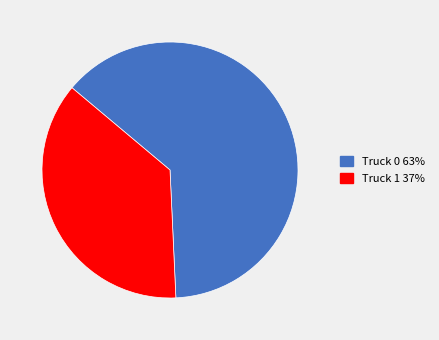

Is it true that Truck 1 is 37% of the pie?

True